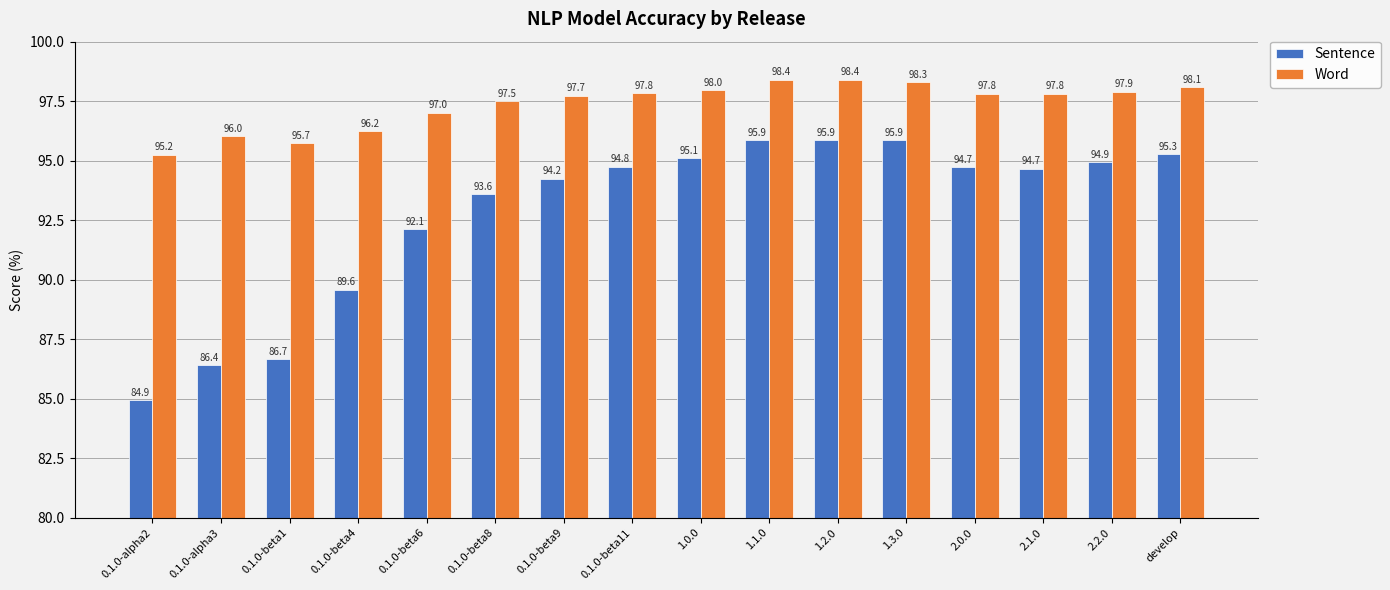

Is it true that Sentence equals 95.9 at 1.2.0?

True